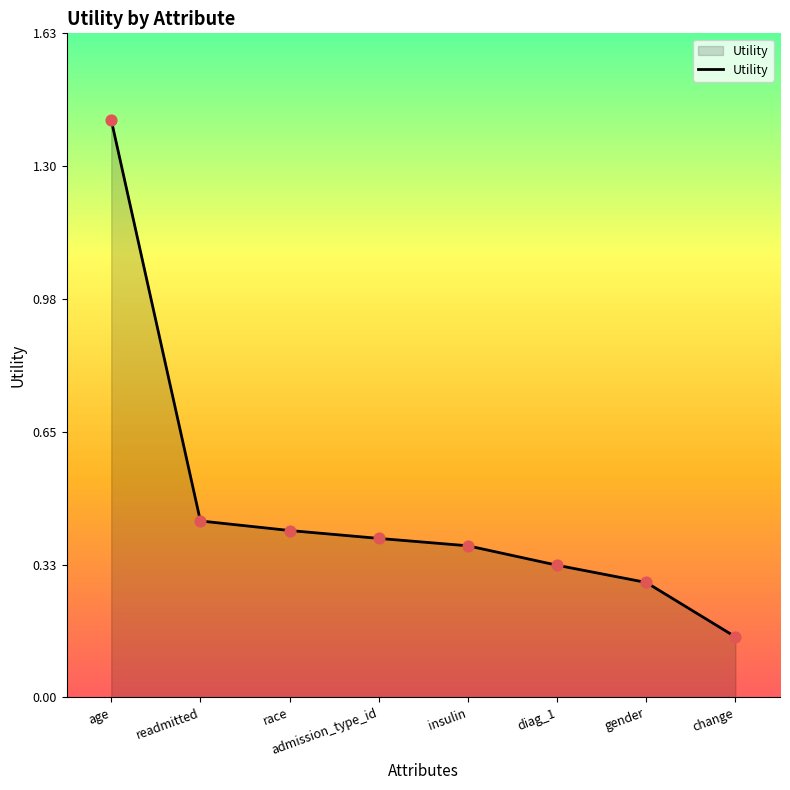

What is the change in value from age to diag_1?

-1.1